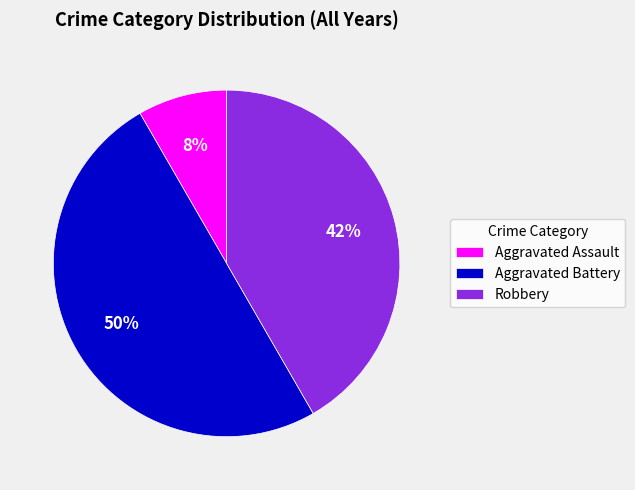

Is the sum of Robbery and Aggravated Battery greater than half?

Yes